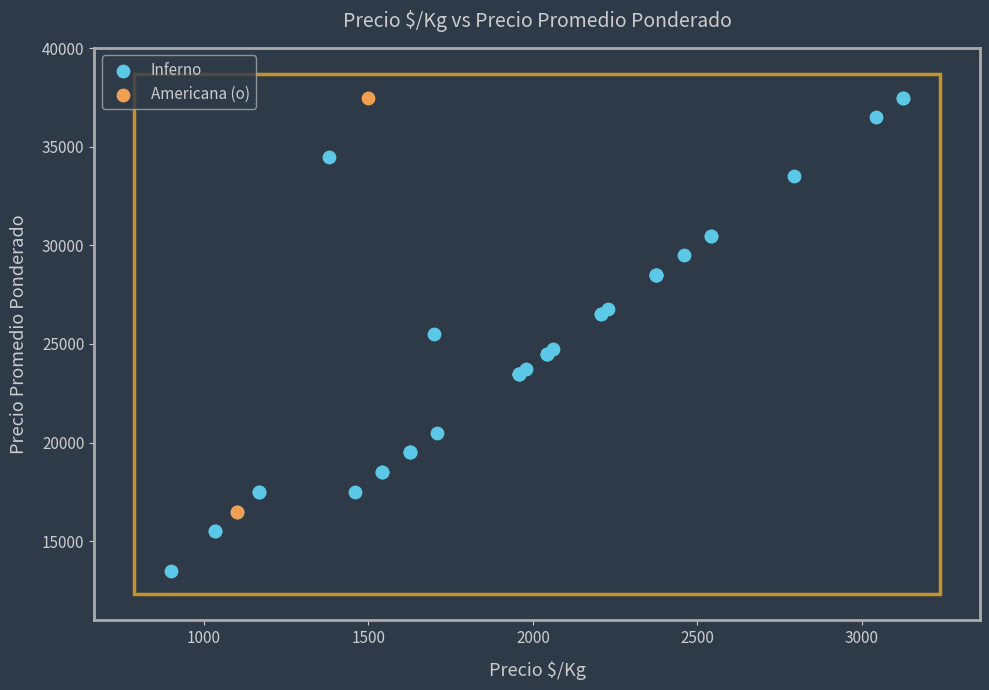

What are all the series names shown in the legend?

Inferno, Americana (o)